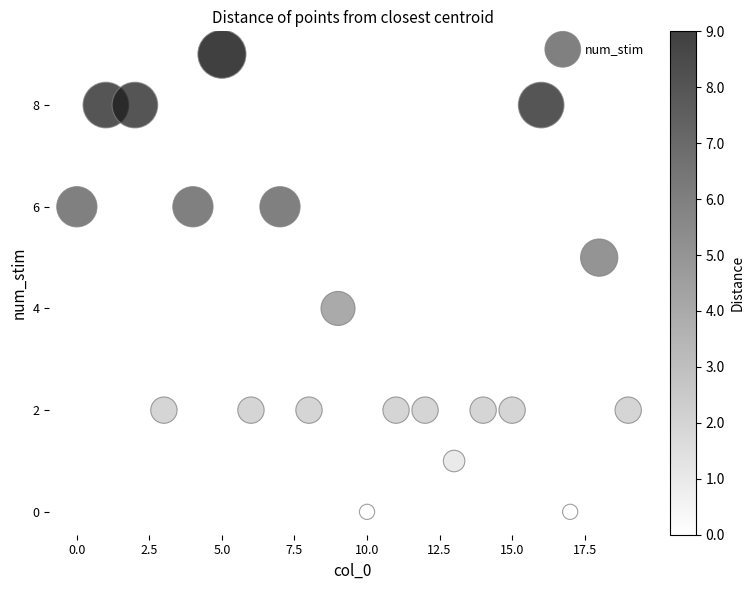

Count the number of points in this scatter plot.

20